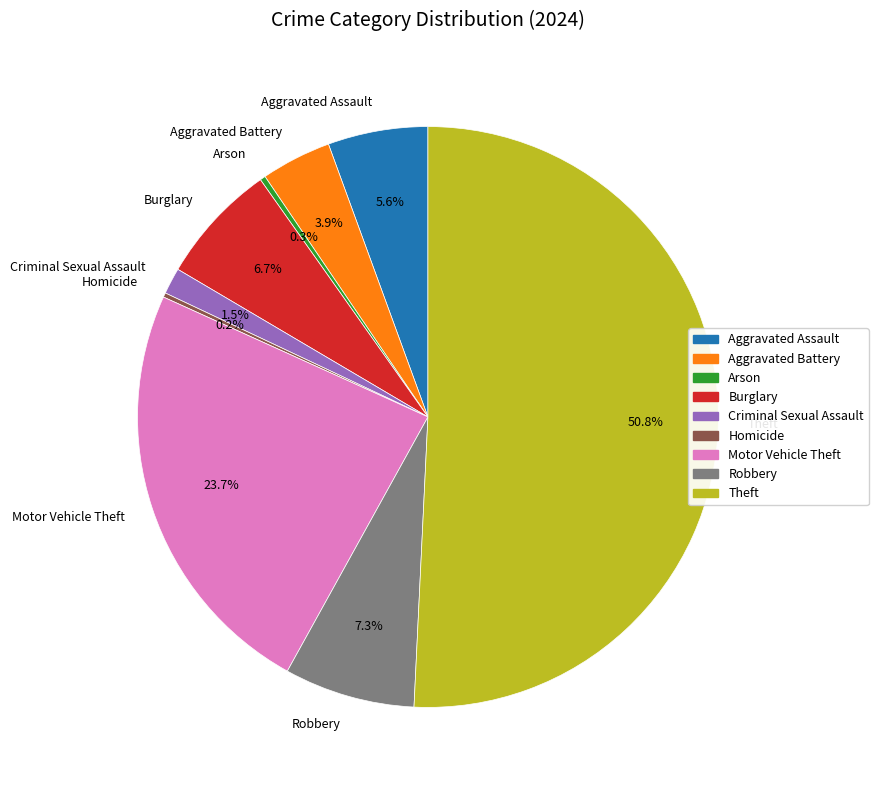

The Theft slice represents 51% of the pie. True or false?

True